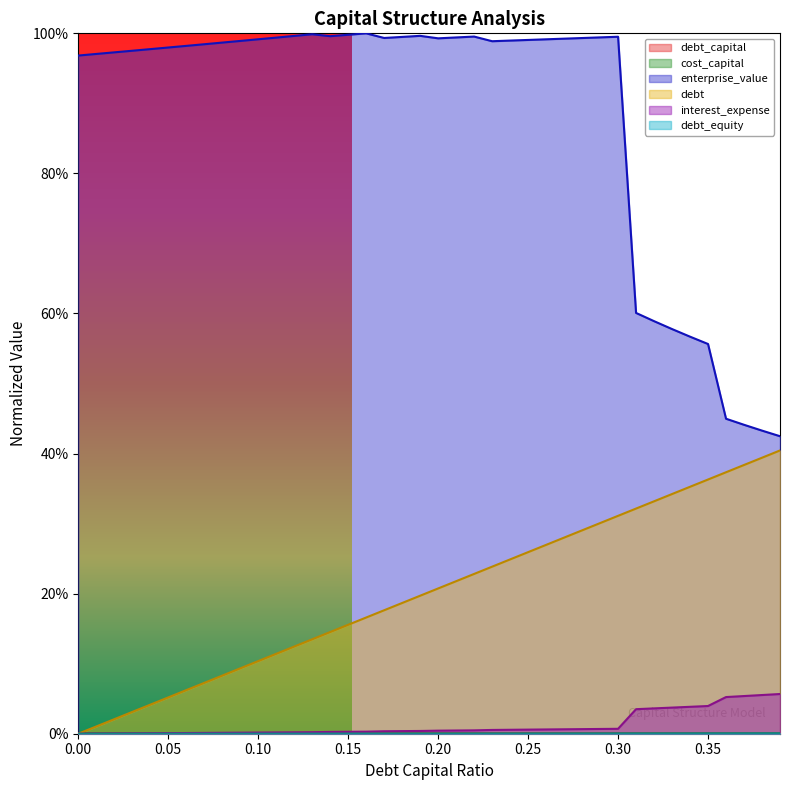

Does the chart have visible grid lines?

No